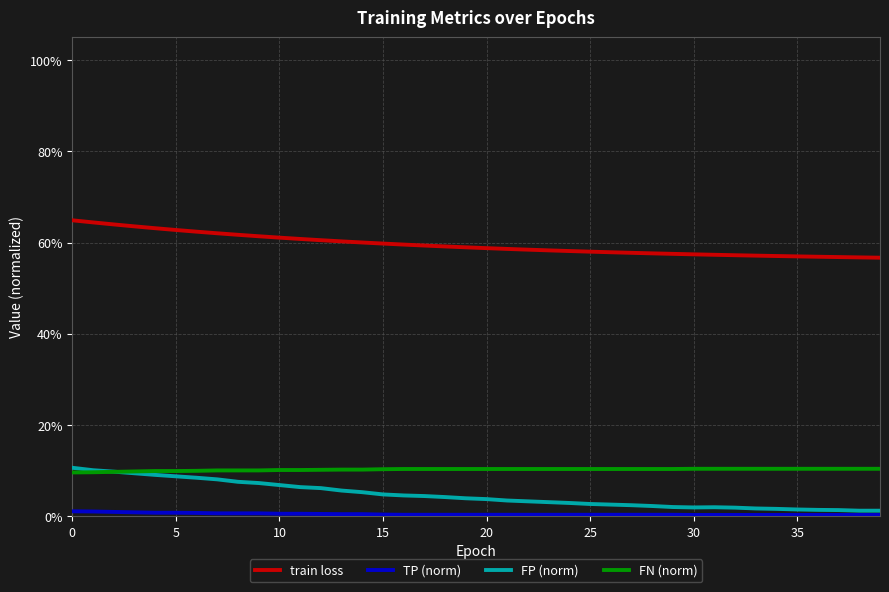

True or false: train loss and FN (norm) intersect in this chart.

False